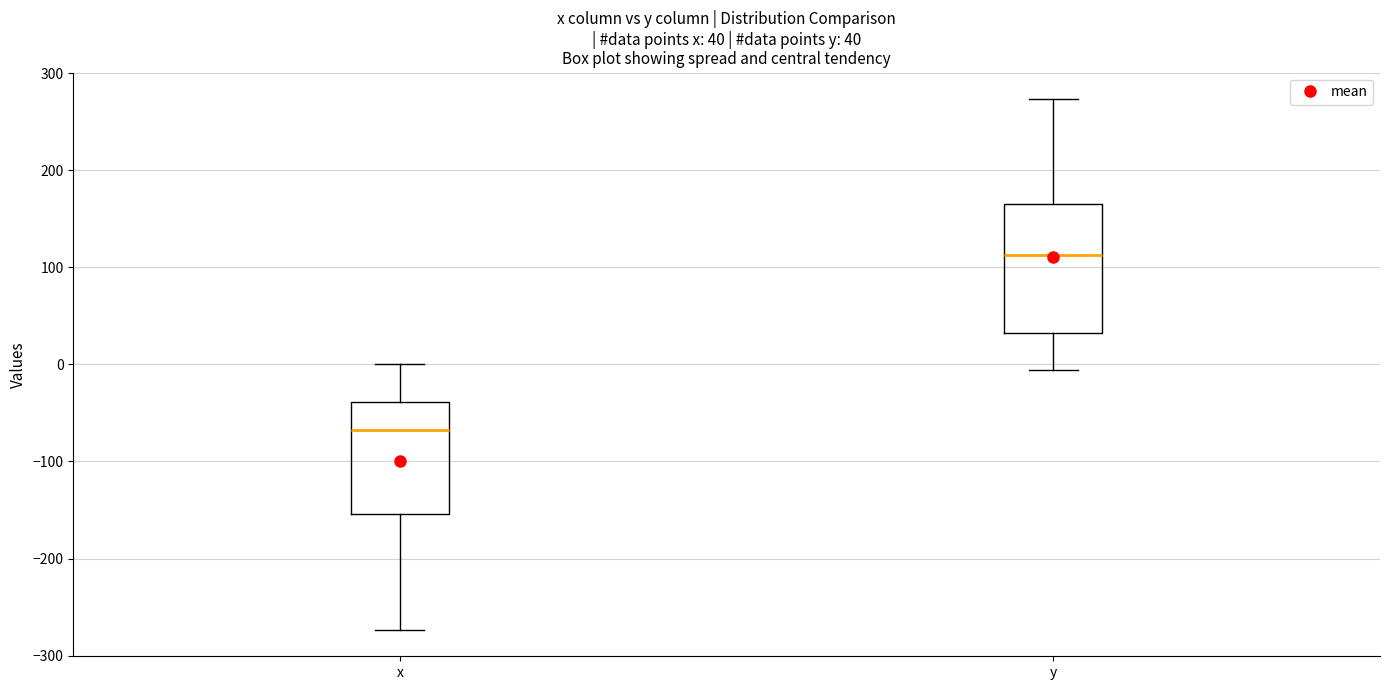

Which box's median line is the highest?

y